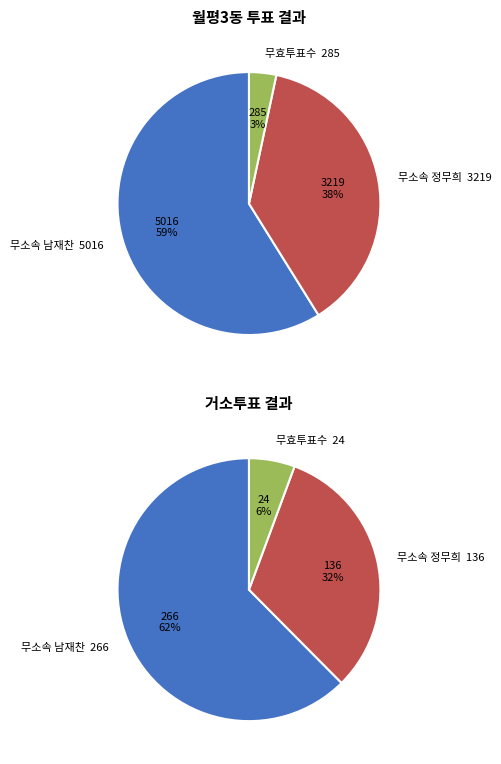

Does 거소투표 account for over 50% of the chart?

No